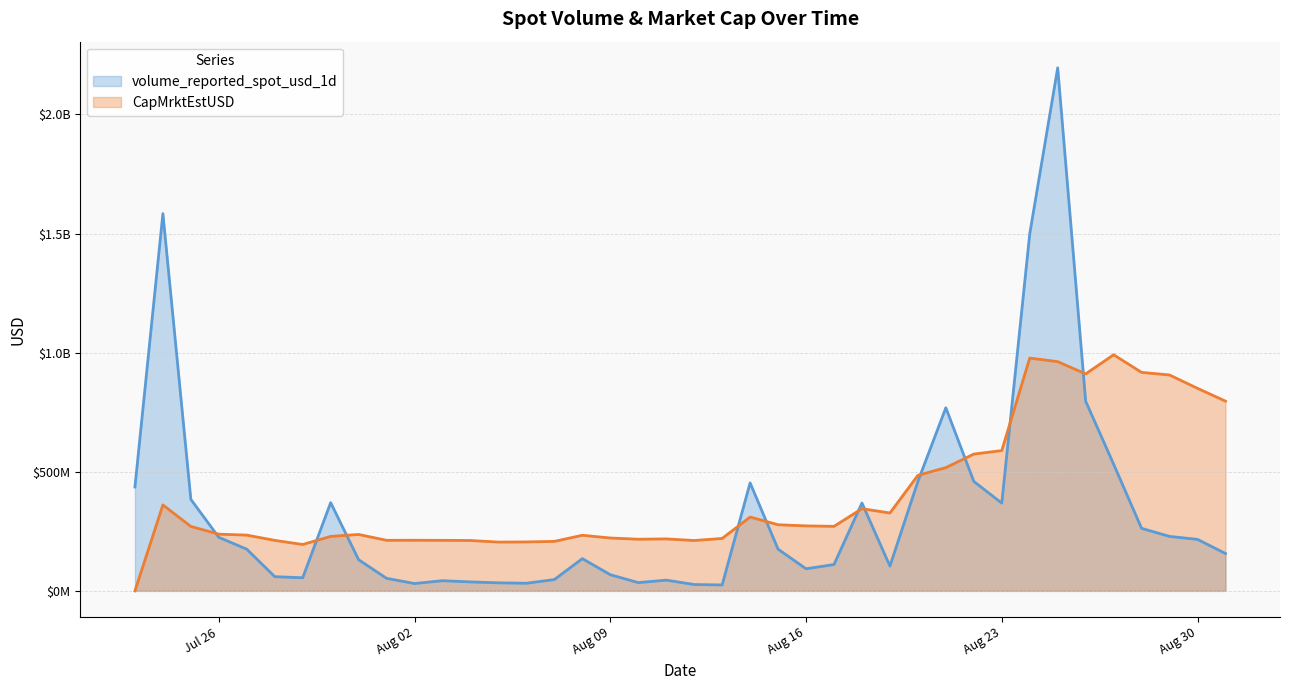

Rank the series by their average value, from lowest to highest.

volume_reported_spot_usd_1d, CapMrktEstUSD